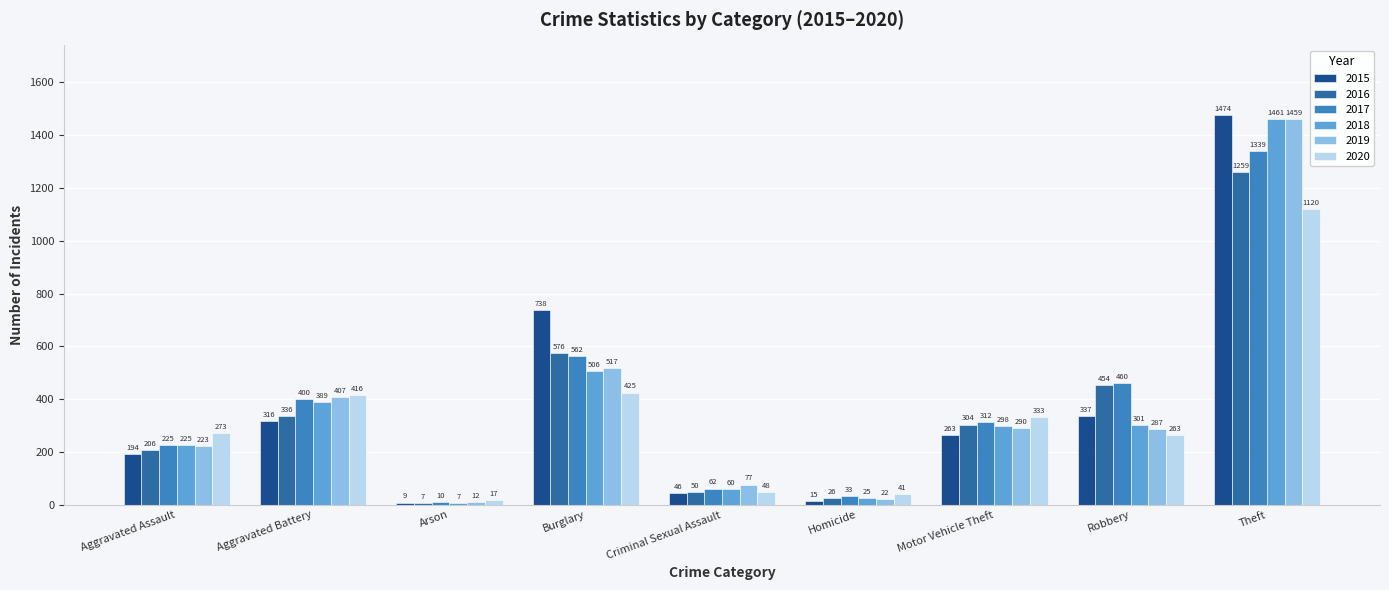

At which category does the chart reach its minimum across all series?

Arson